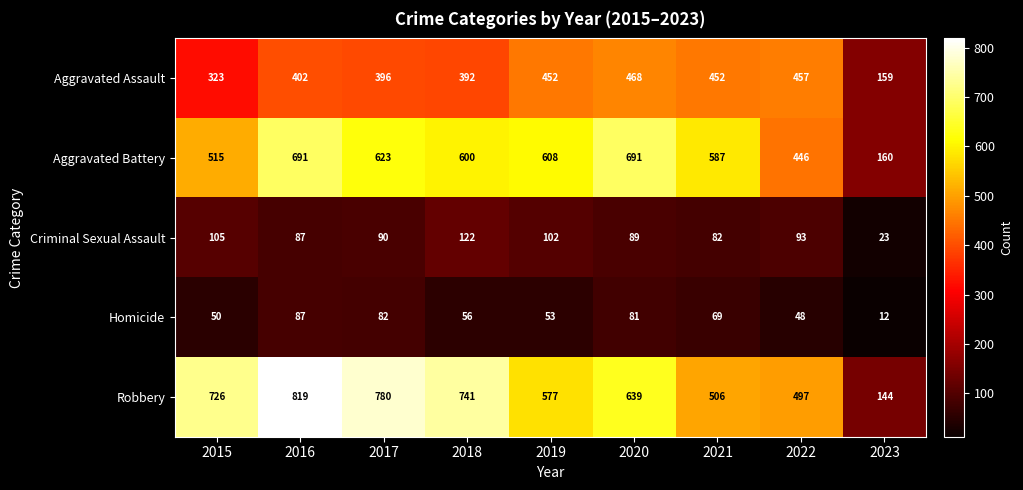

What is the difference between the maximum and minimum values in the Homicide series?

75